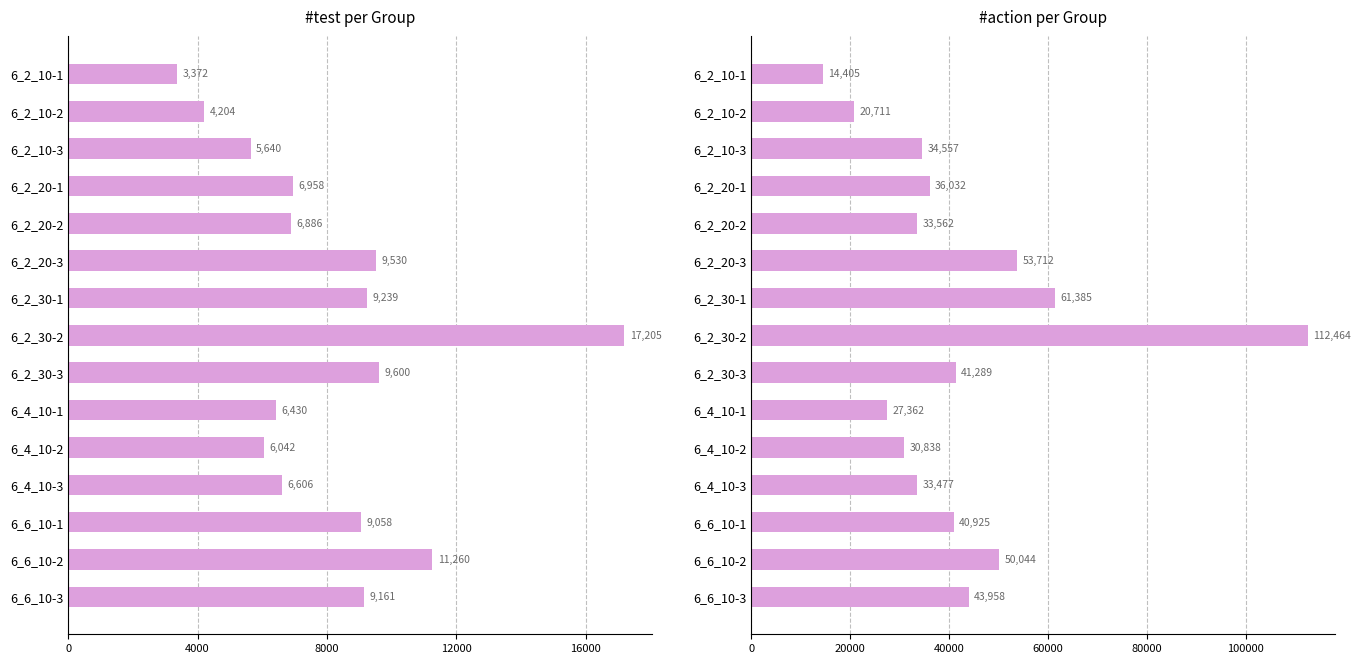

Rank the series by their average value, from lowest to highest.

#test per Group, #action per Group